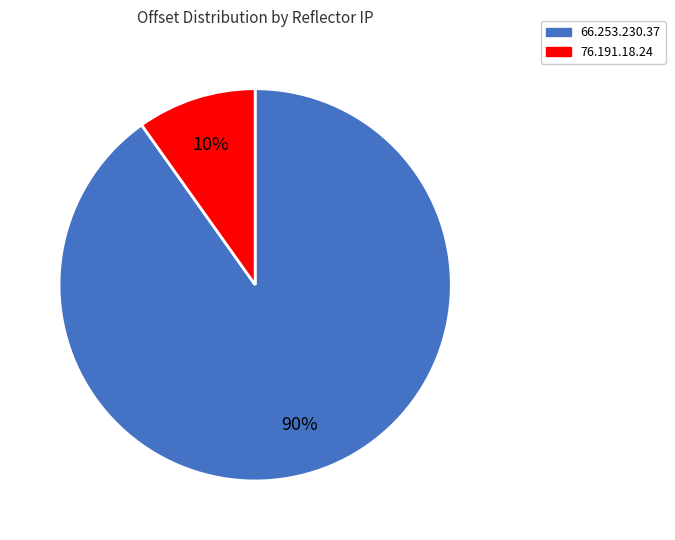

What is the largest slice in the pie chart?

66.253.230.37